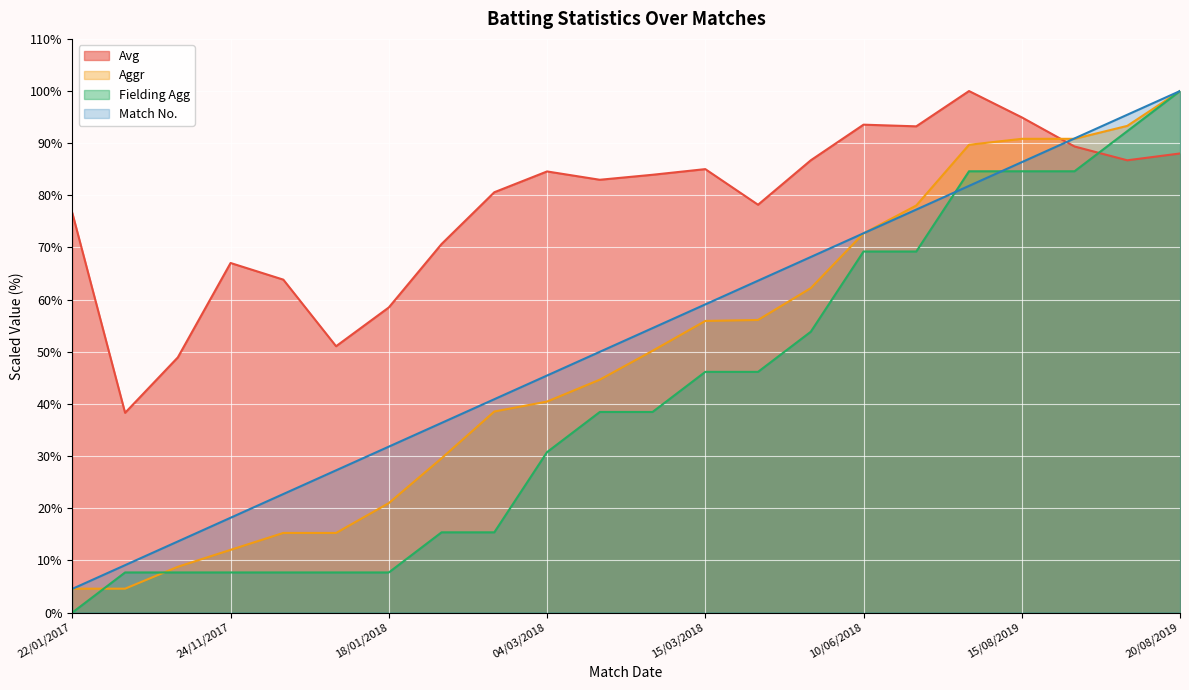

Between 18/03/2018 and 05/10/2017, which is larger?

18/03/2018